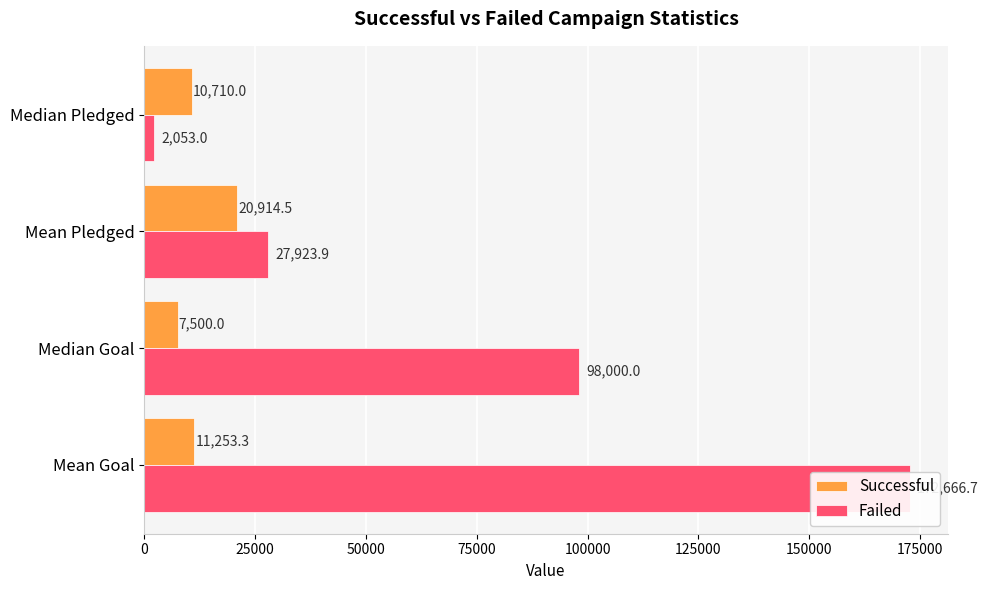

What is the value of the Successful bar at the 2nd from the left?

7500.0